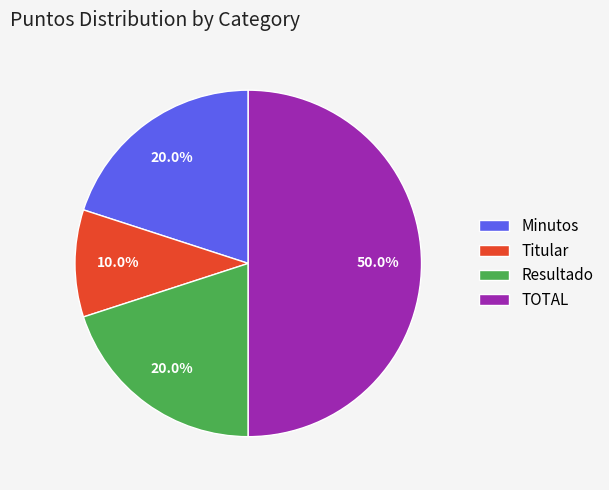

Which category has the smallest portion of the pie?

Titular